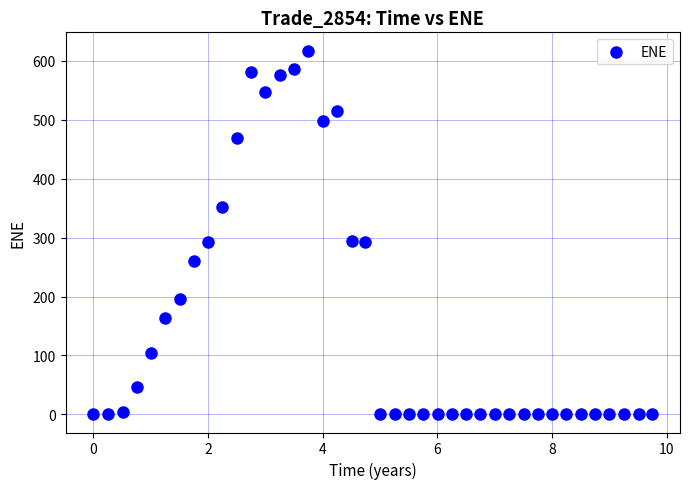

What is the range of Y values (max minus min)?

617.8